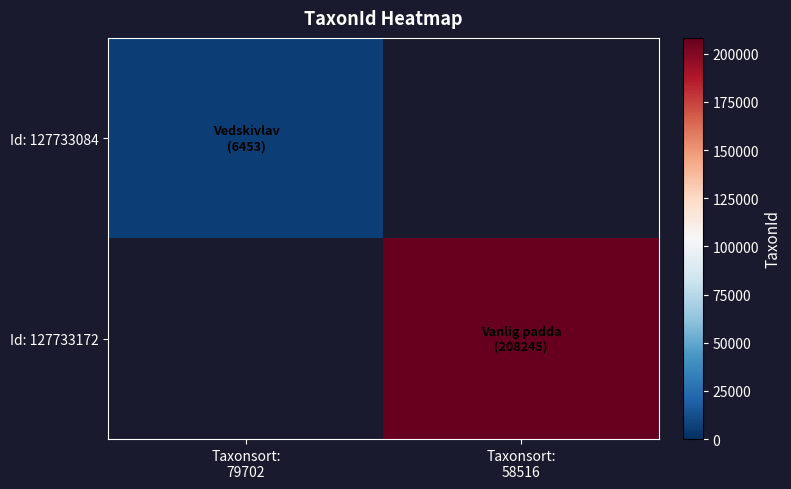

How many series are shown in this chart?

2